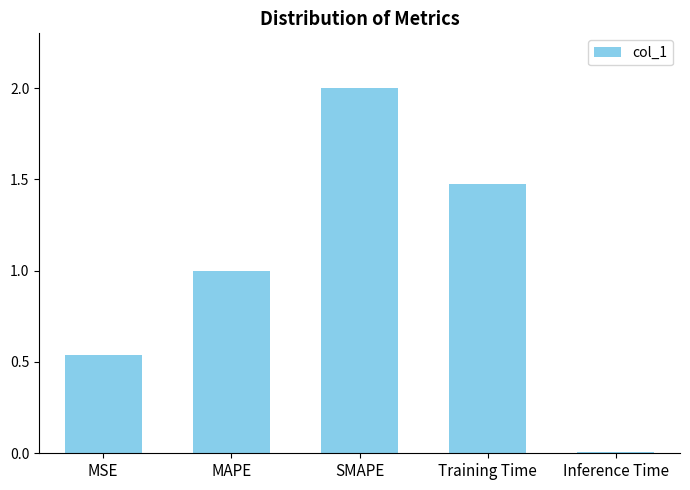

True or false: the data shows 0.5 at MAPE.

False